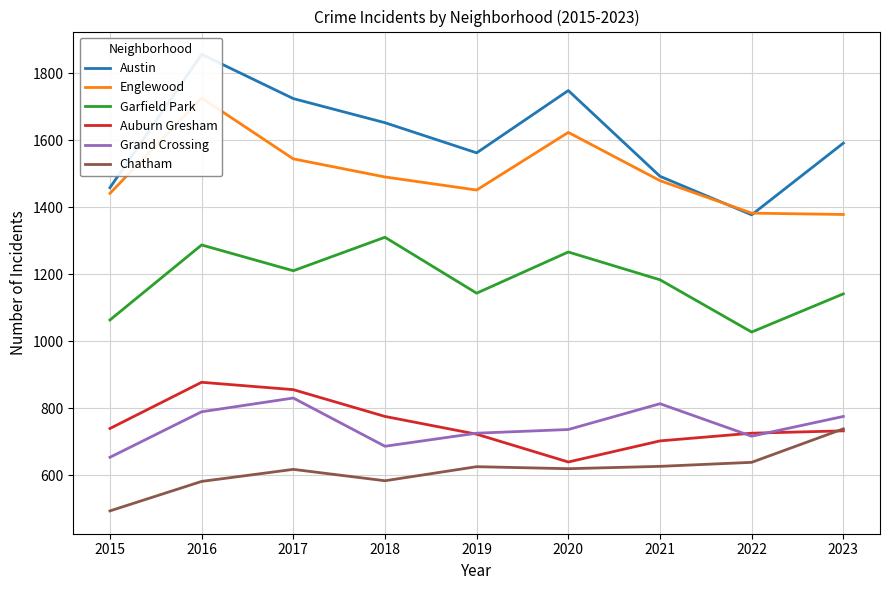

What is the smallest value displayed?

494